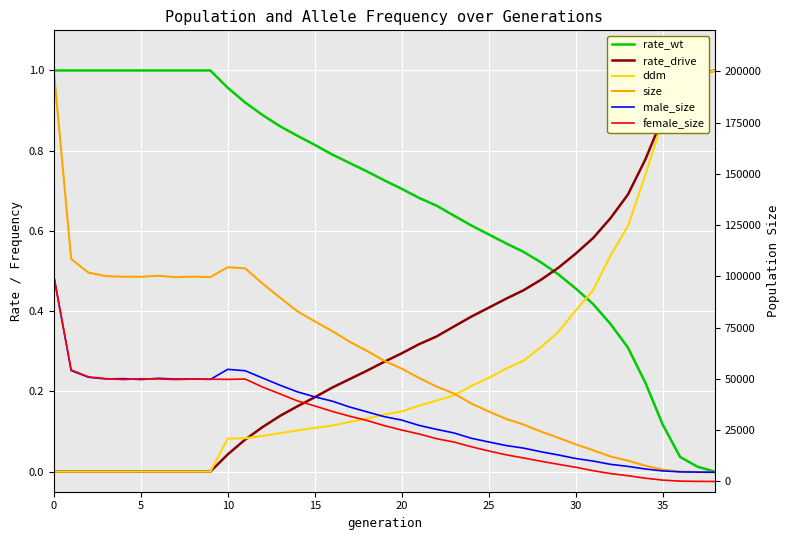

What is the difference between the maximum and minimum values in the female_size series?

100309.0